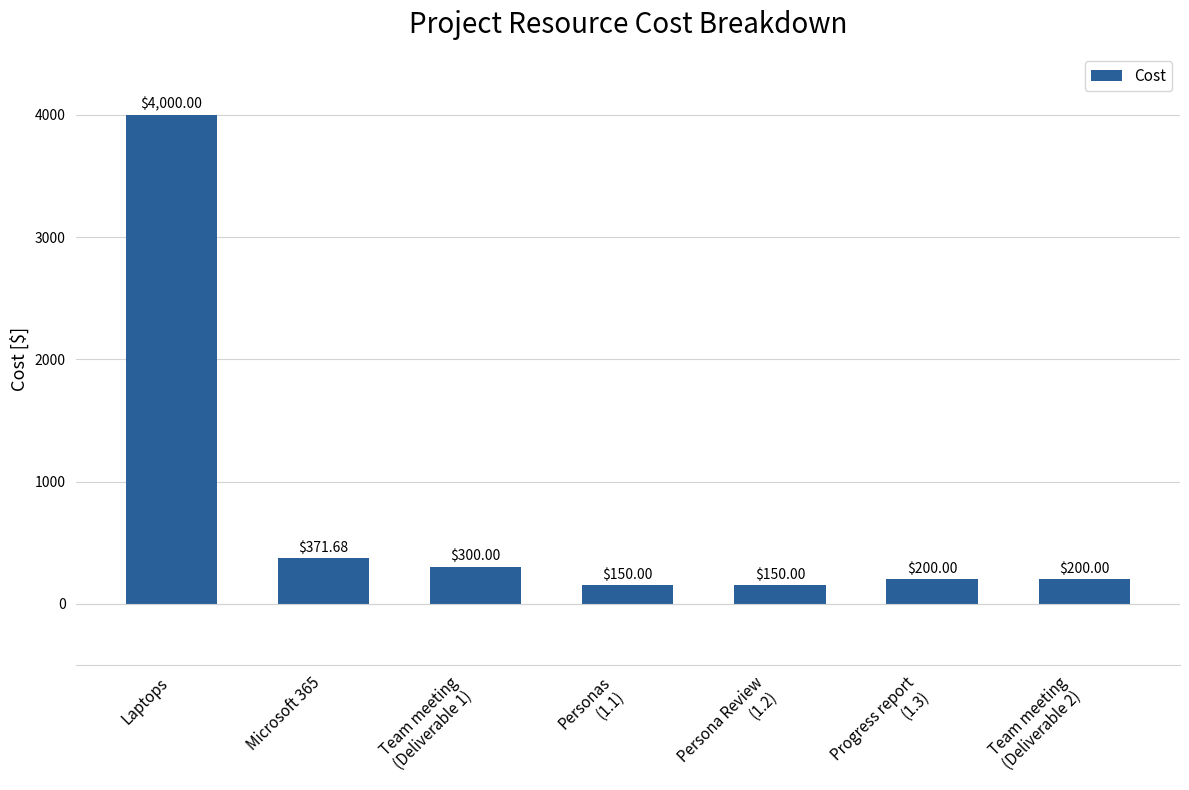

What is the difference between the maximum and minimum values?

3850.0